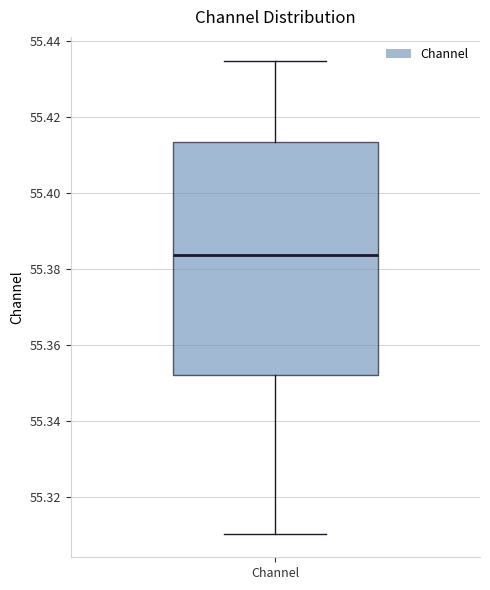

Transcribe this box plot: give where the median line is, the range the box spans, and where the two whiskers end, as read against the y-axis. The values are not printed on the chart, so give them approximately, as read against the axis.

median 55.384, box 55.352 to 55.414, whiskers 55.310 to 55.434